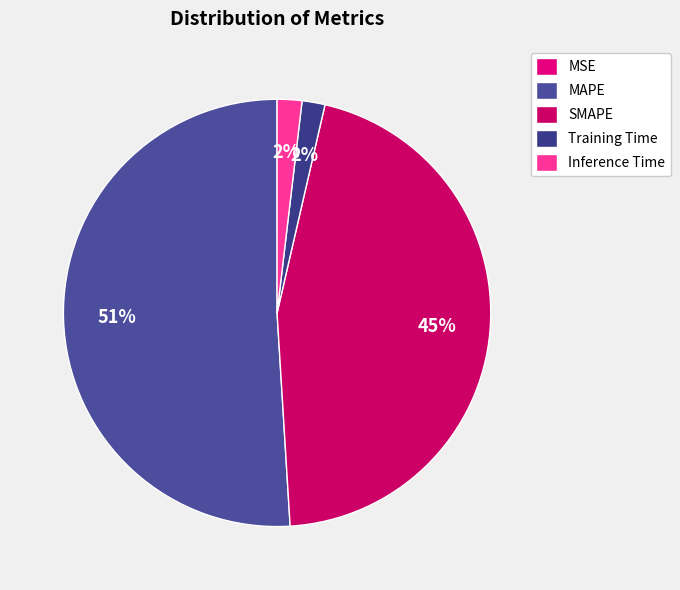

How many segments does this pie chart have?

5